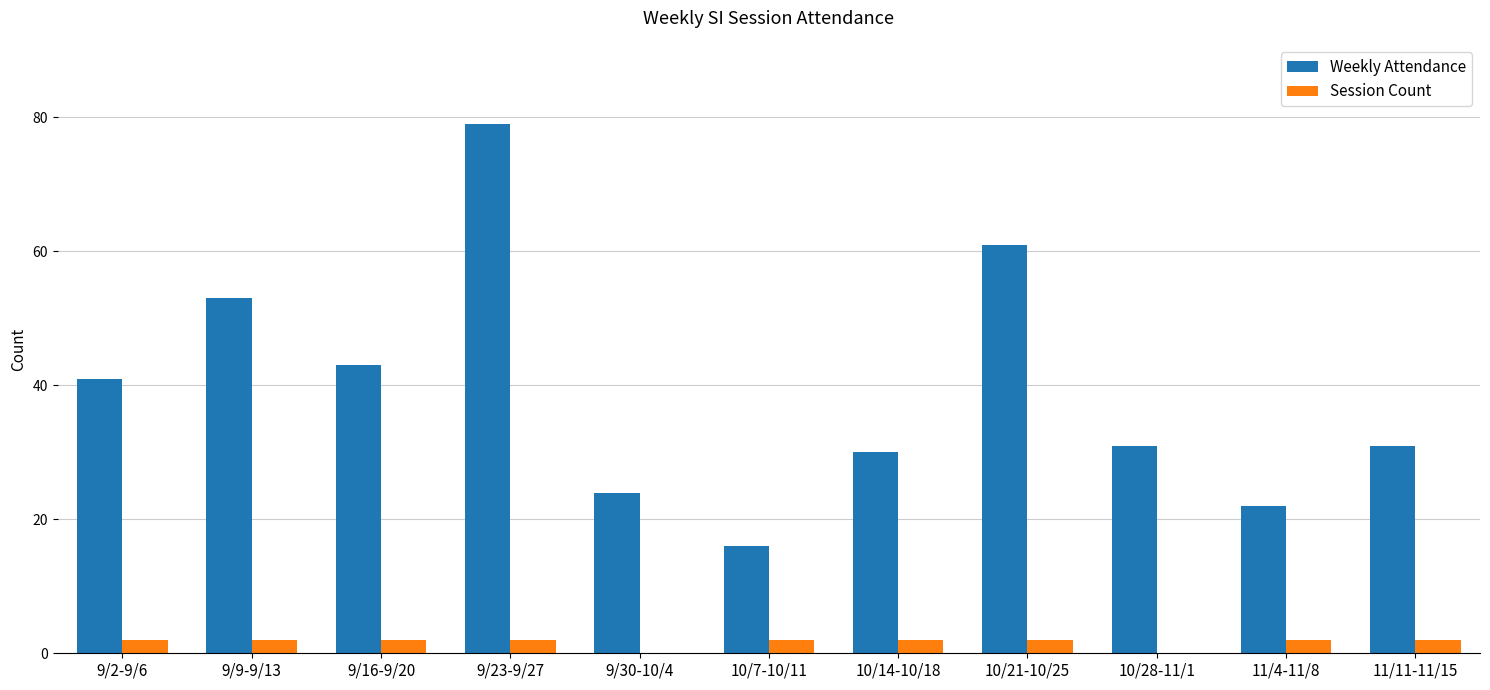

Where does the Weekly Attendance series first go above 31?

9/2-9/6